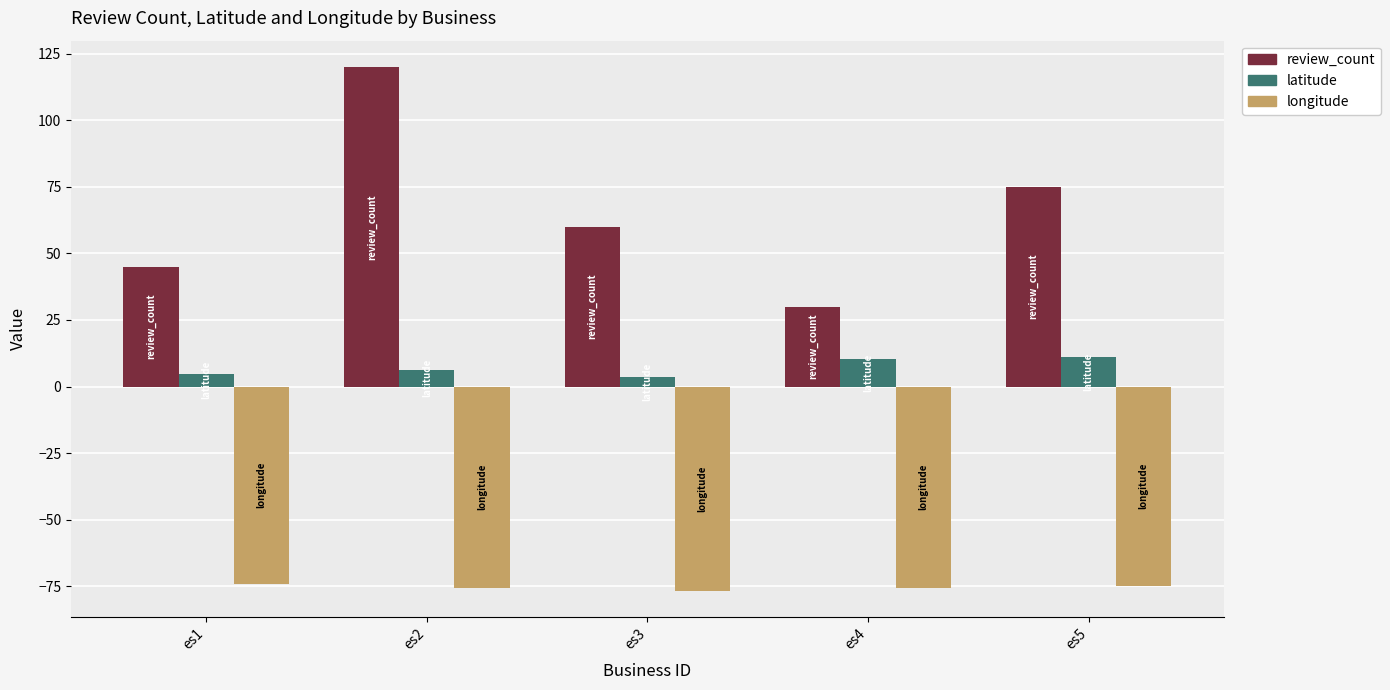

What is the minimum value shown in the chart?

-76.5